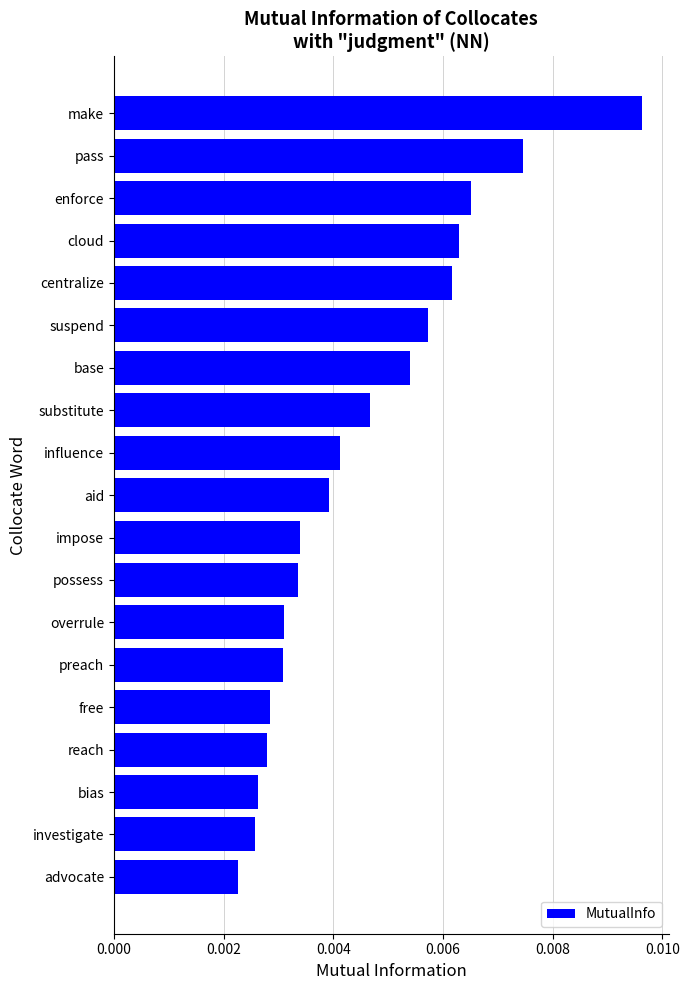

What is the label of the 7th bar from the bottom?

overrule